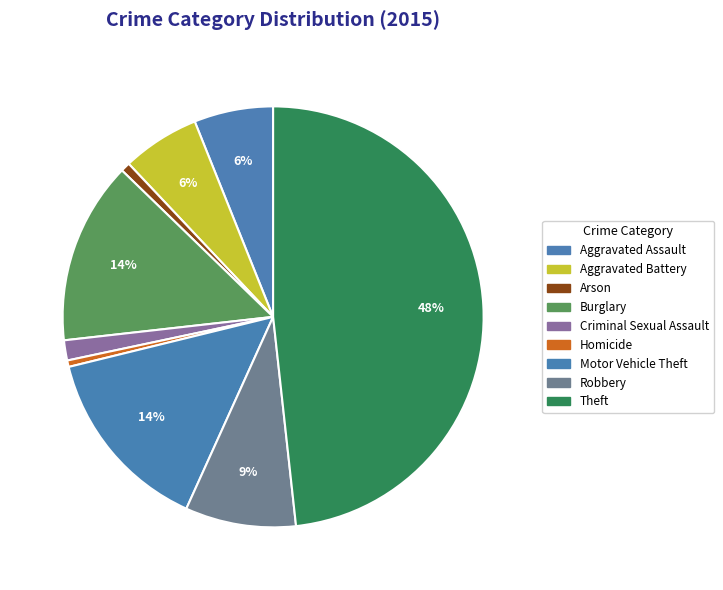

Which slice is the largest?

Theft